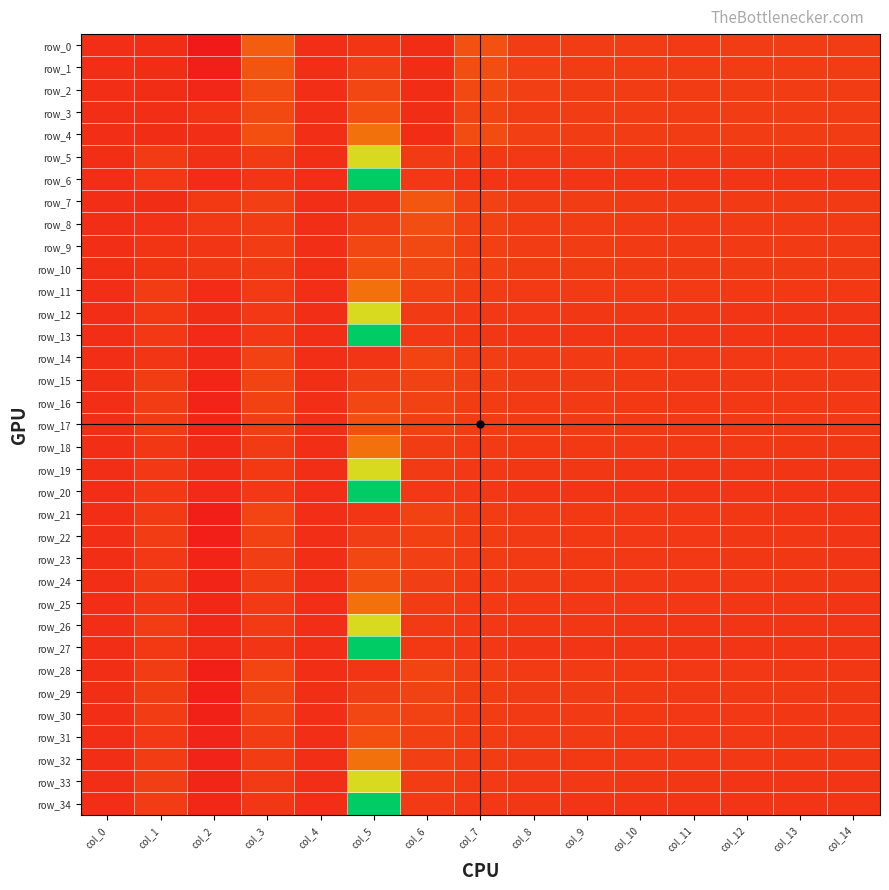

The value of row_33 at col_9 is 0.3. True or false?

True